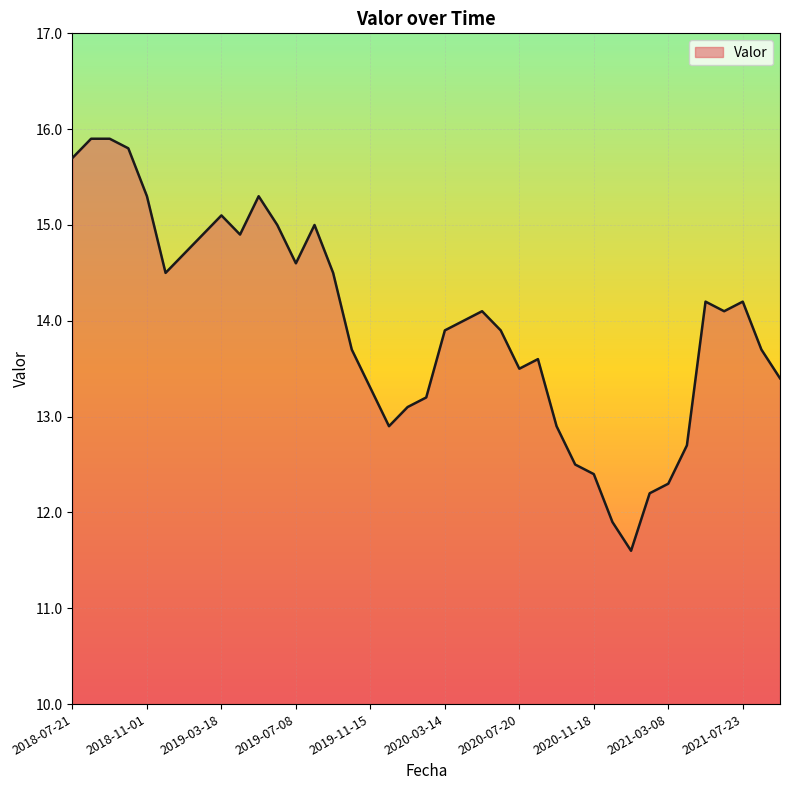

Count the number of data series in this chart.

1